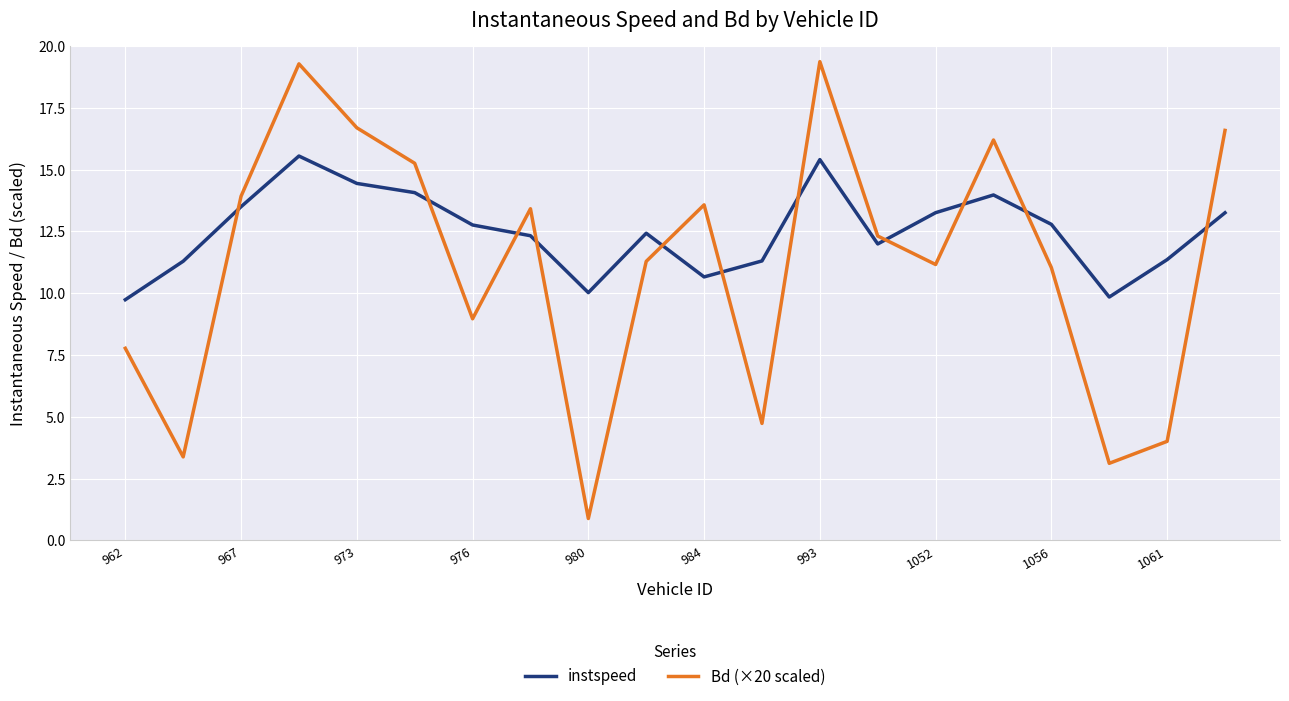

Which series has the largest total across all categories?

instspeed